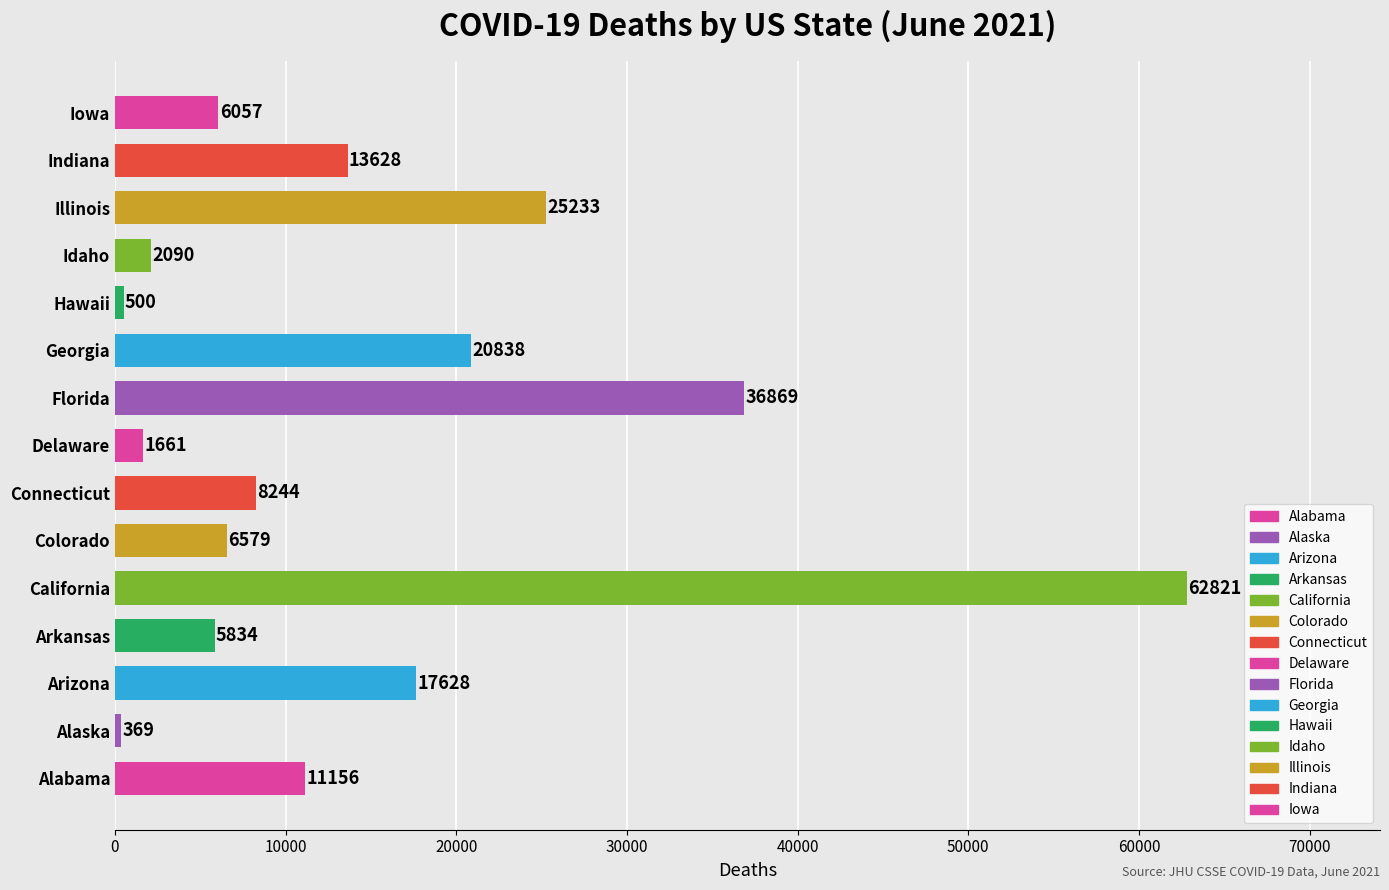

Reading bottom to top, transcribe all the data shown in this chart.

Alabama=11156	Alaska=369	Arizona=17628	Arkansas=5834	California=62821	Colorado=6579	Connecticut=8244	Delaware=1661	Florida=36869	Georgia=20838	Hawaii=500	Idaho=2090	Illinois=25233	Indiana=13628	Iowa=6057